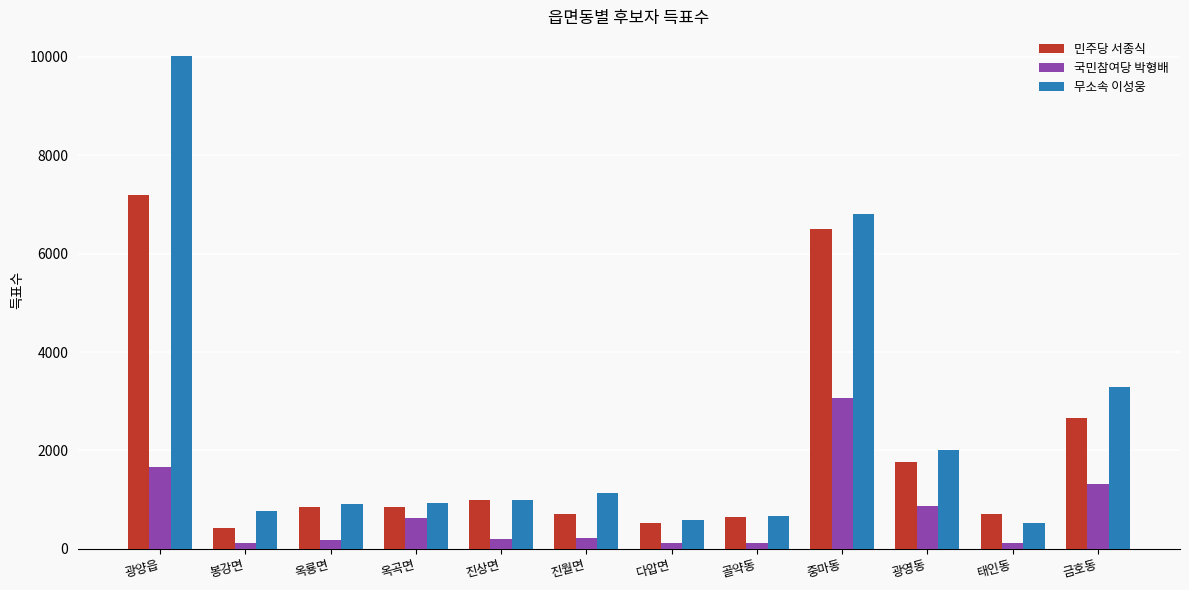

How many data points does each series have?

12